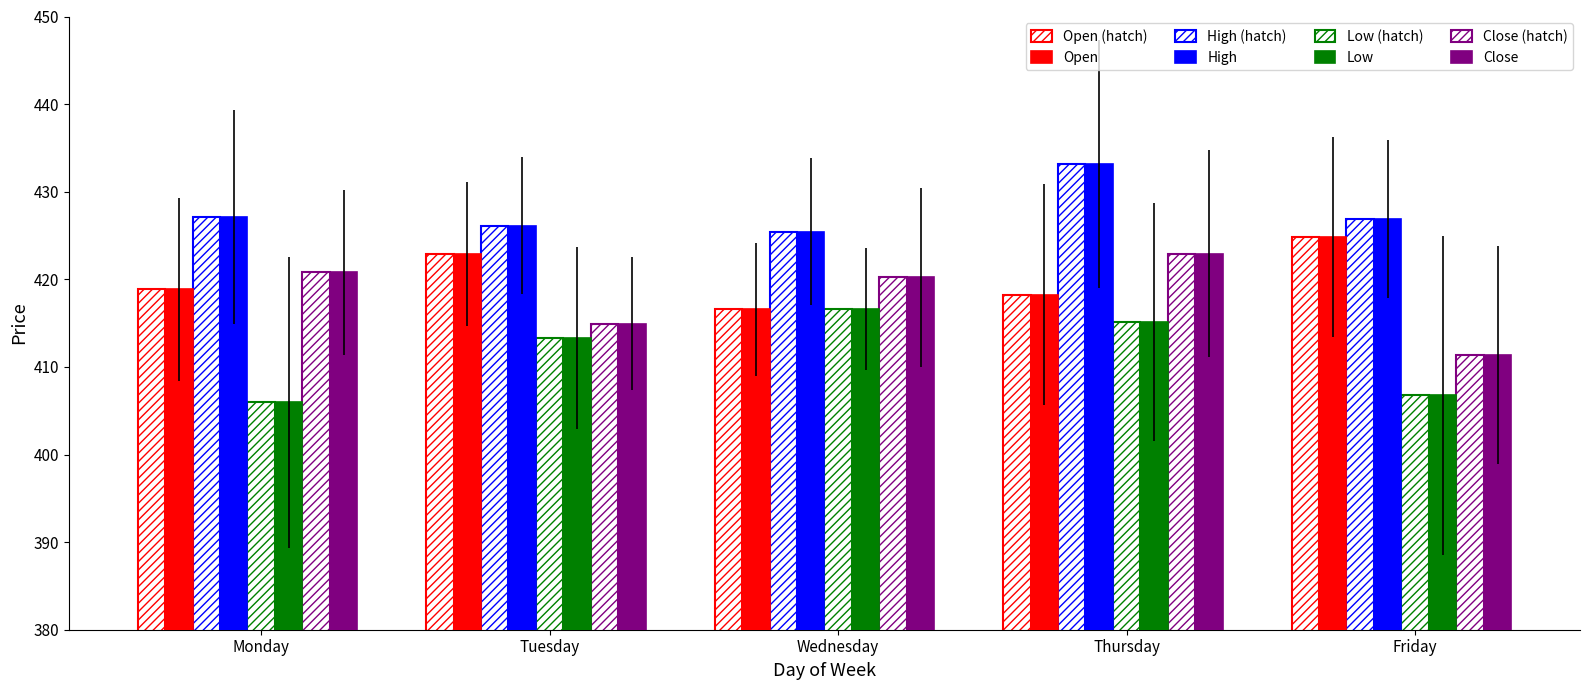

How many categories are shown in the chart?

5